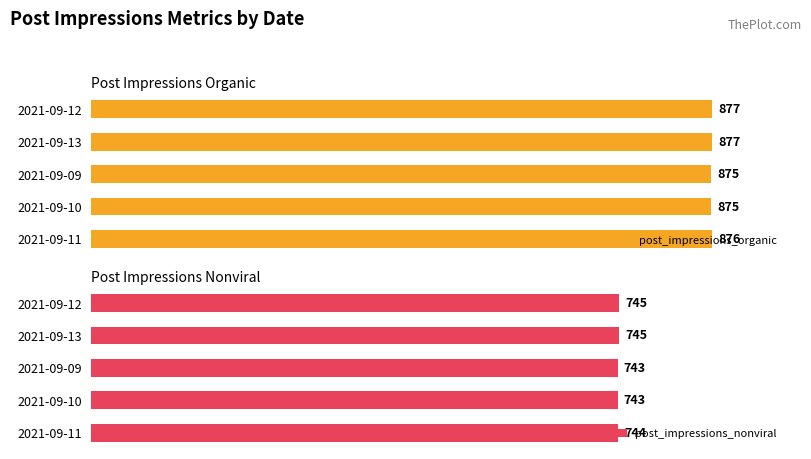

At which label is post_impressions_organic closest to 876?

2021-09-11